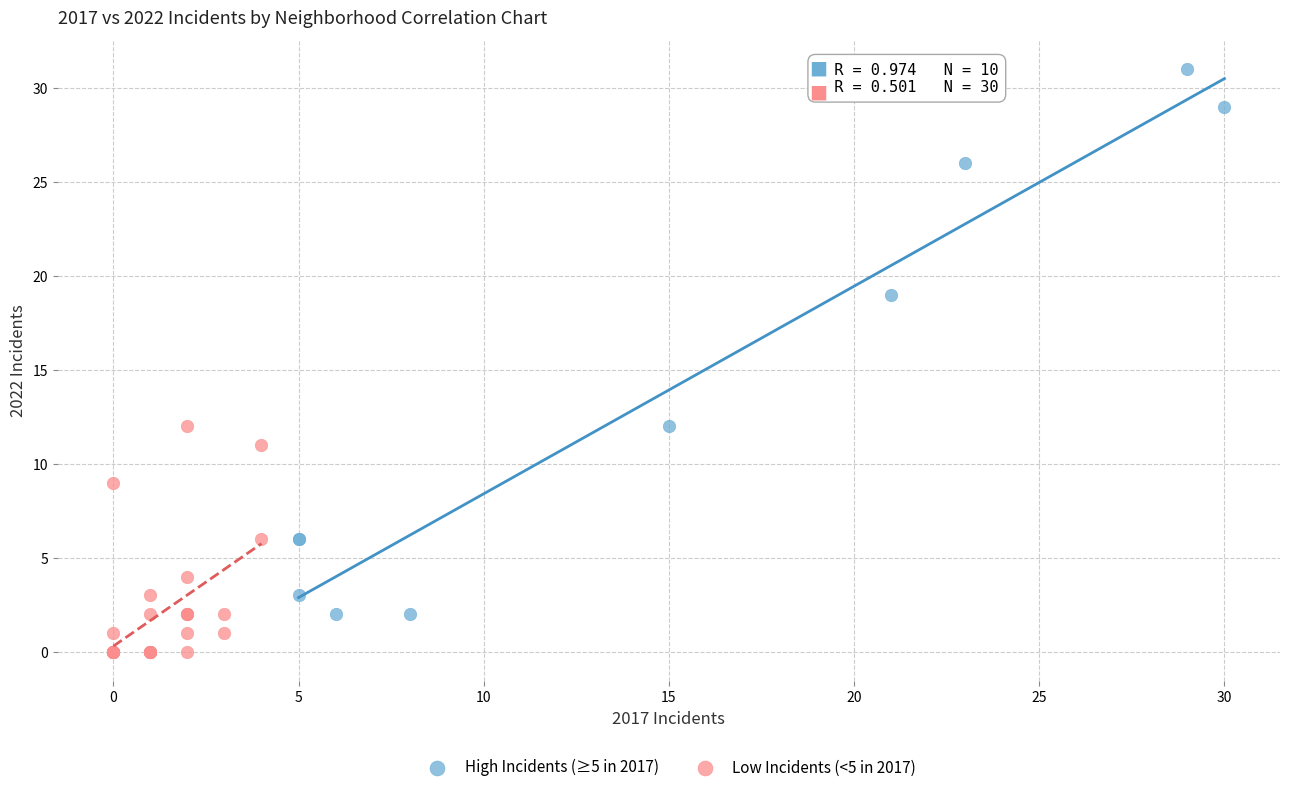

Which series contains the highest Y value?

High Incidents (≥5 in 2017)